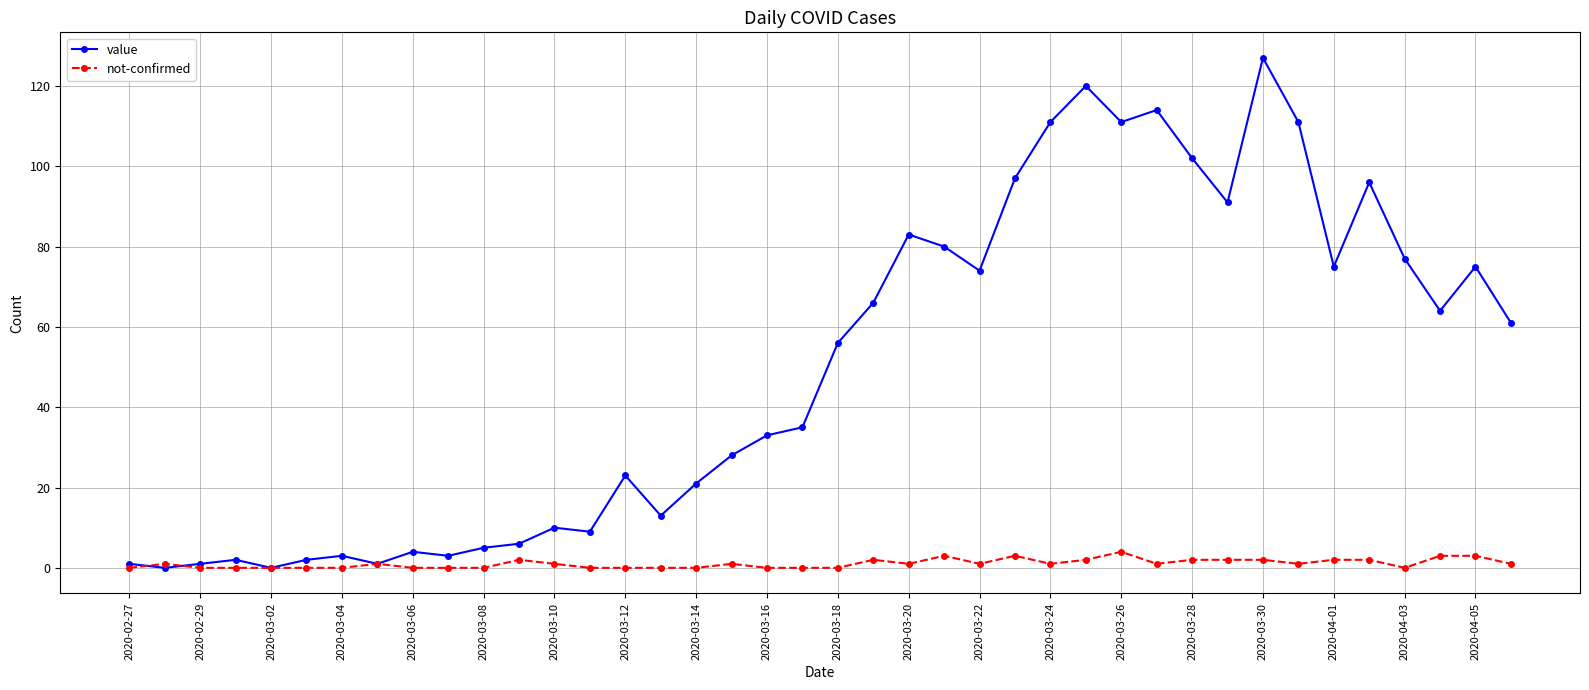

Which series ends up on top after the final intersection of not-confirmed and value?

value